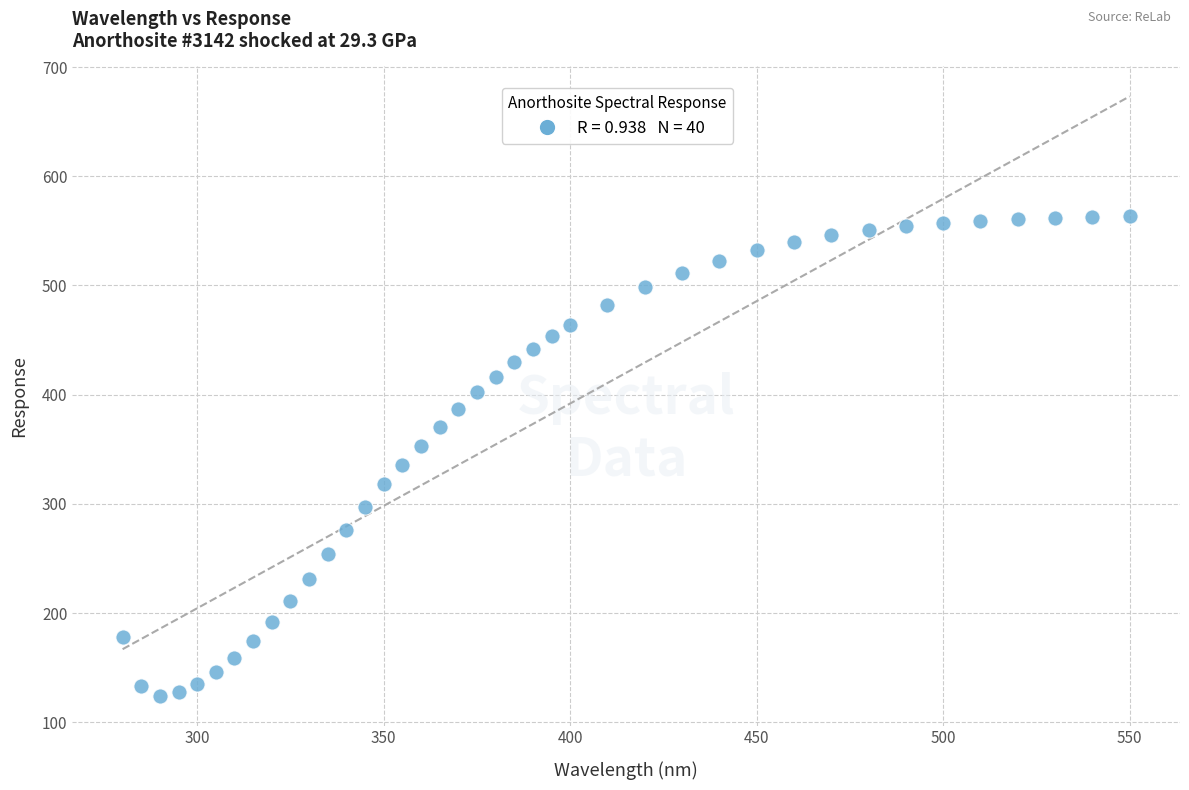

What is the range of X values (max minus min)?

270.0